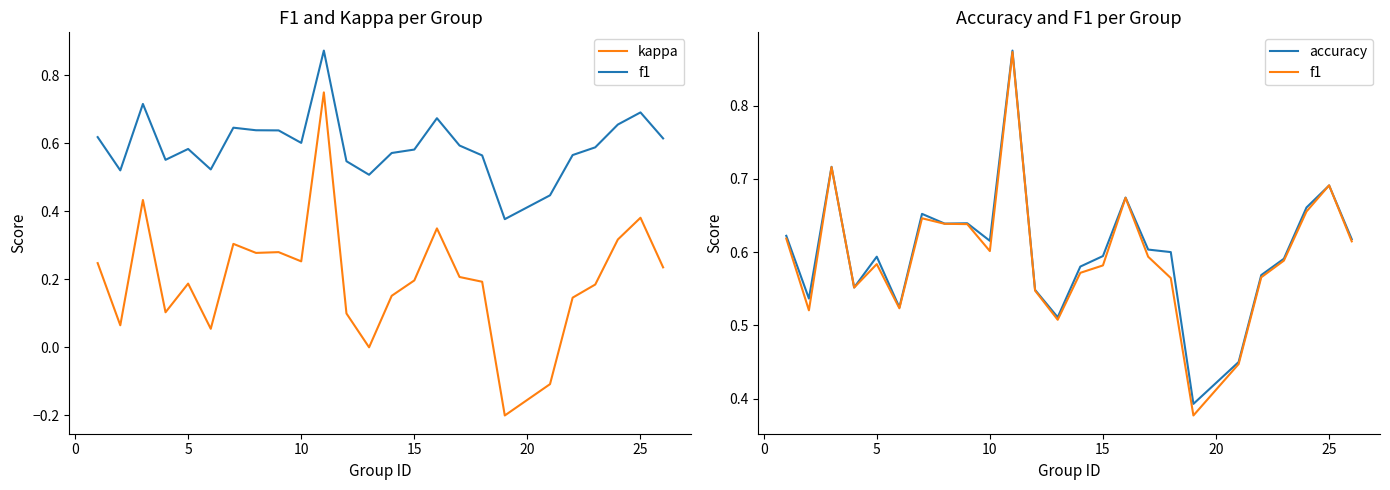

Which series has the widest spread of values?

kappa